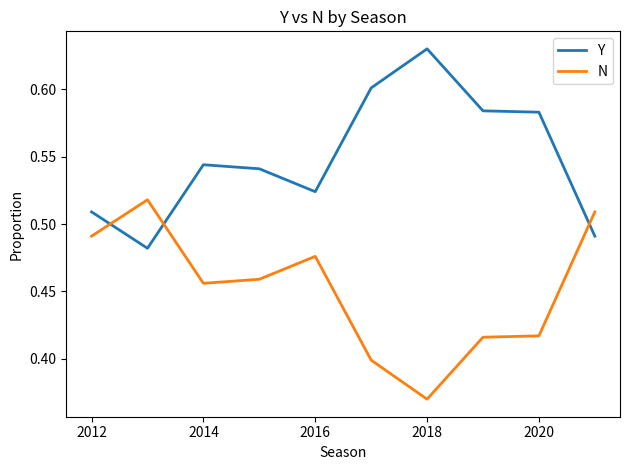

List the series in order of their overall mean, lowest first.

N, Y